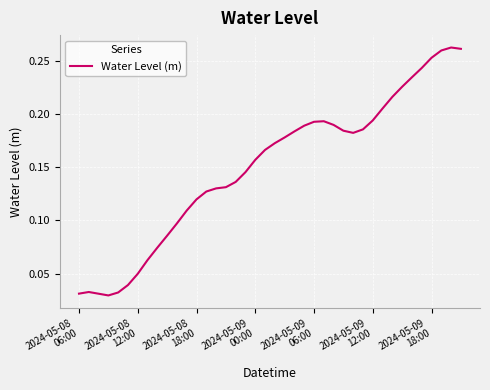

How many lines are shown in the chart?

1